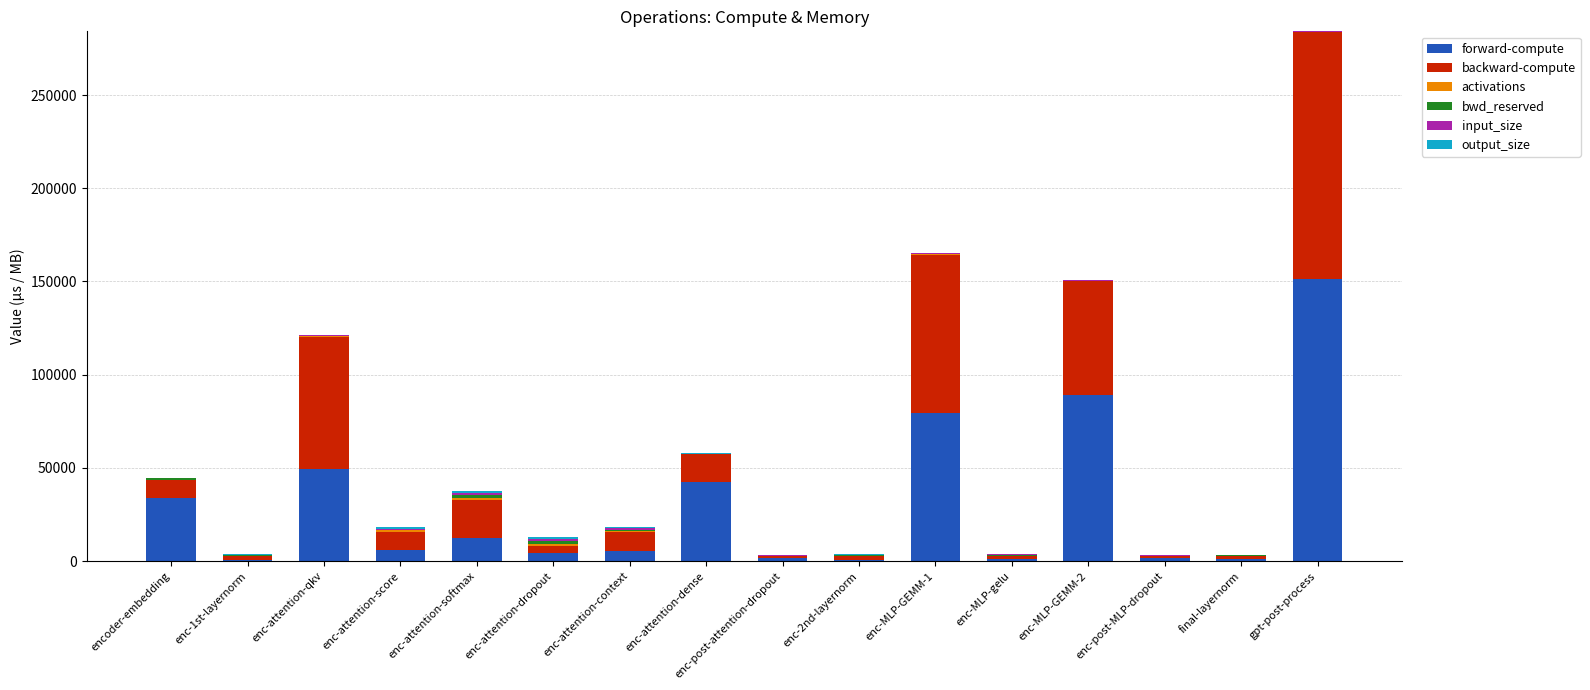

At which label does forward-compute reach its peak?

gpt-post-process